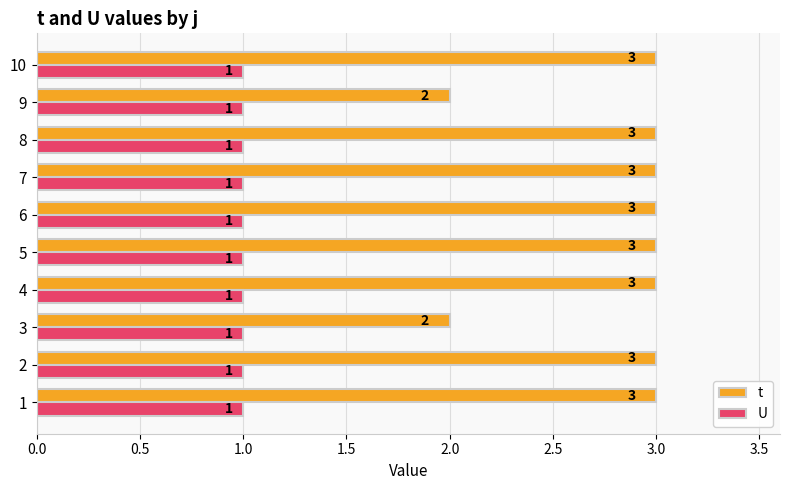

Rank the series at 3 from highest to lowest value.

t, U